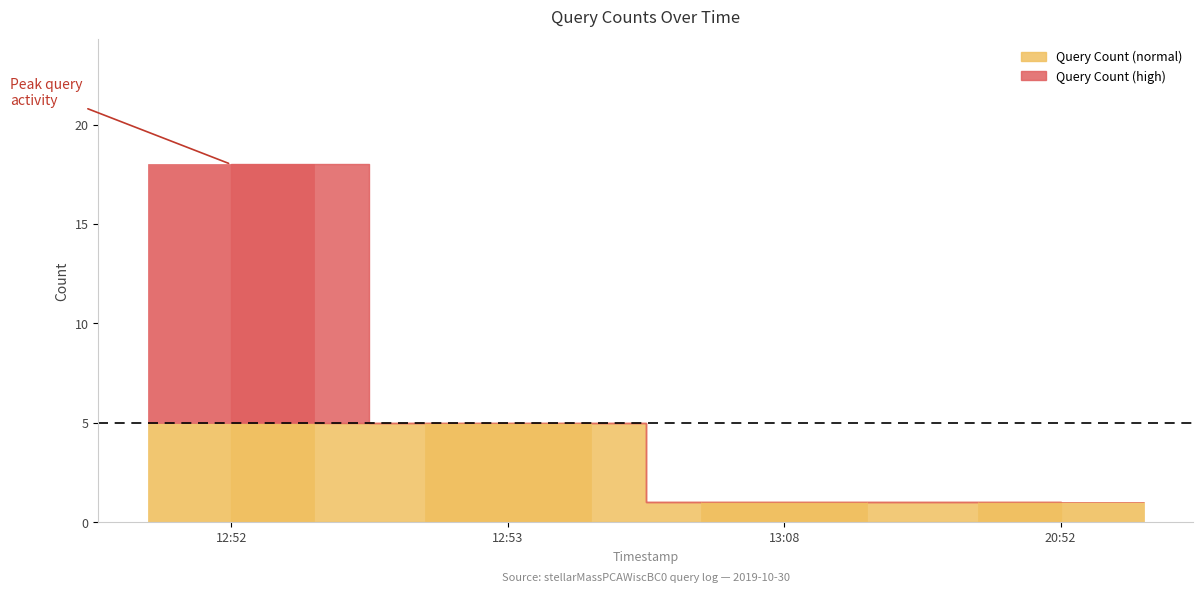

What is the greatest value displayed?

18